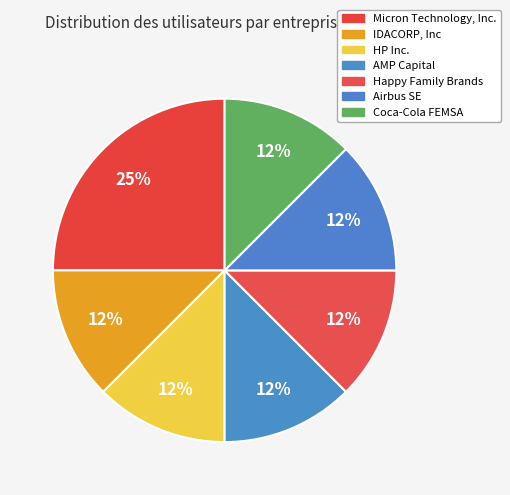

Is there any slice that represents more than half of the pie?

No